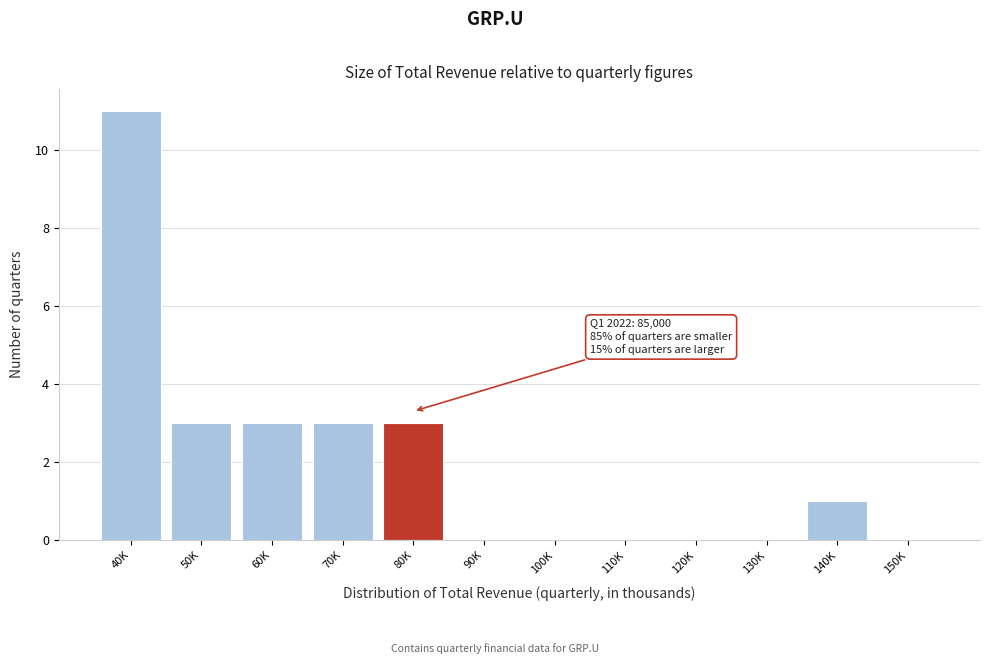

Reading left to right, transcribe all the data shown in this chart.

40K=11	50K=3	60K=3	70K=3	80K=3	90K=0	100K=0	110K=0	120K=0	130K=0	140K=1	150K=0